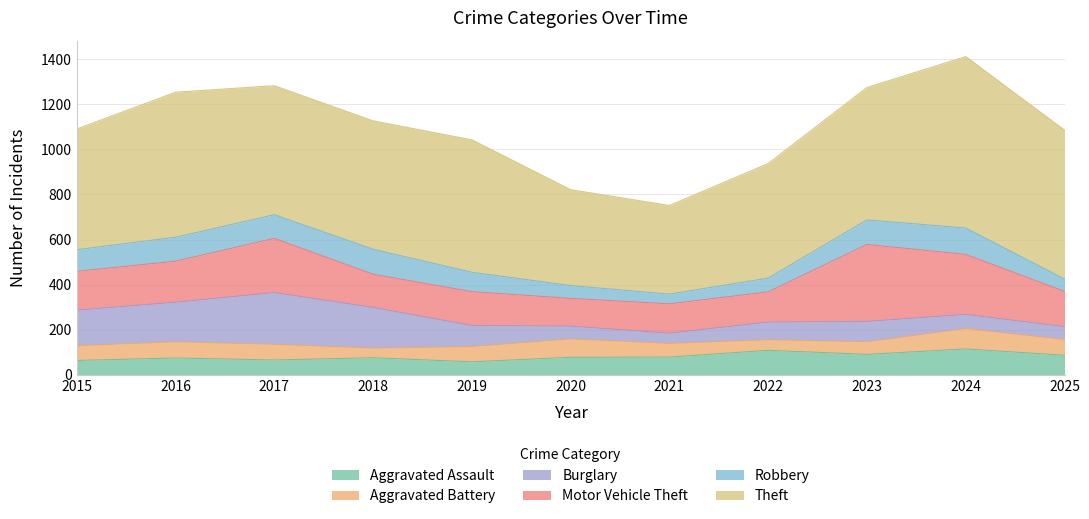

What is the value of the Aggravated Assault point at the 3rd from the left?

66